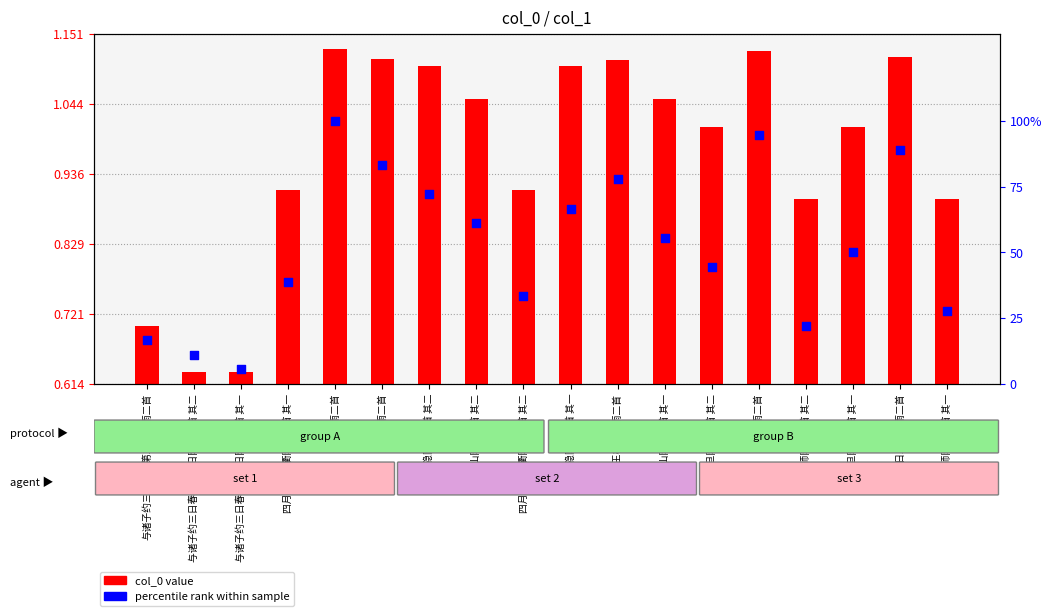

Which series contains the lowest Y value?

percentile rank